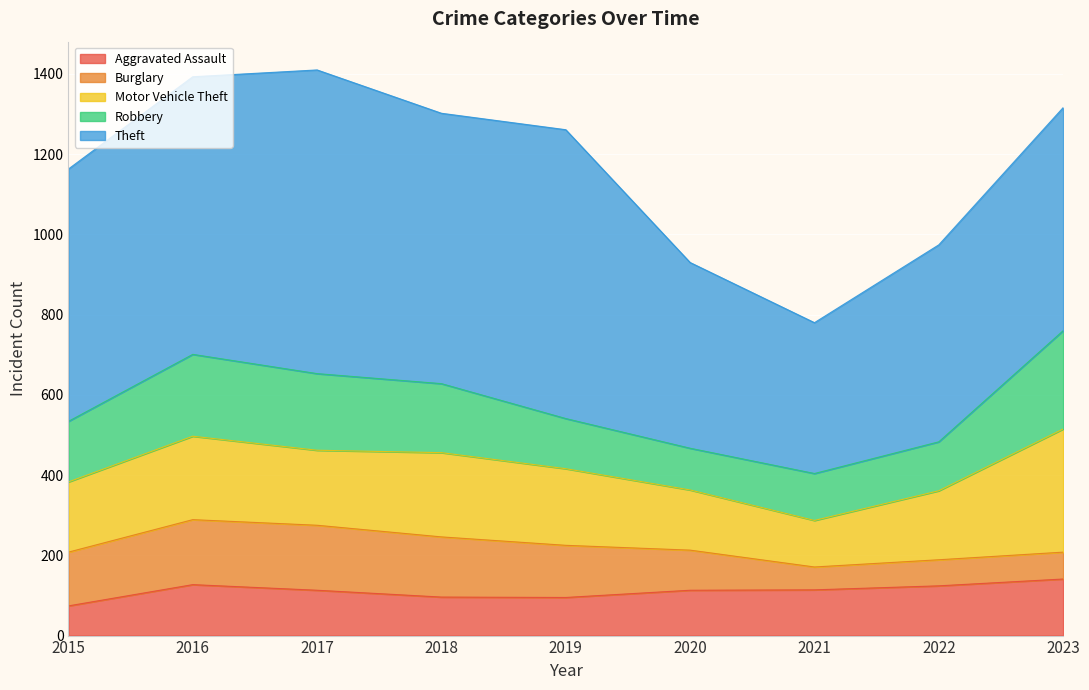

True or false: Theft has a value of 1081 at 2016.

False